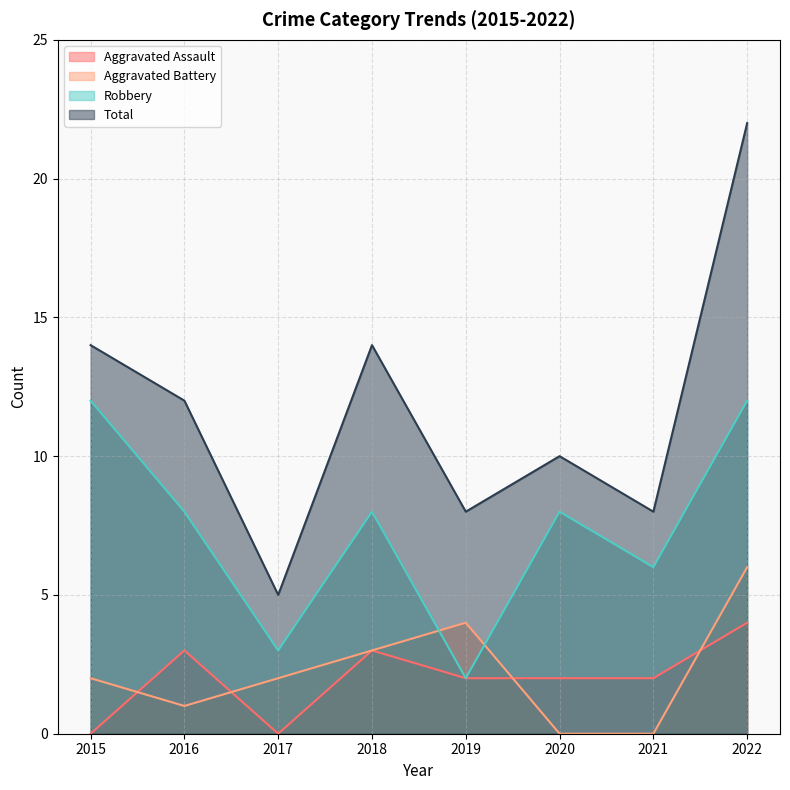

Is the value of Robbery at 2017 greater than the value of Aggravated Battery at 2017?

Yes